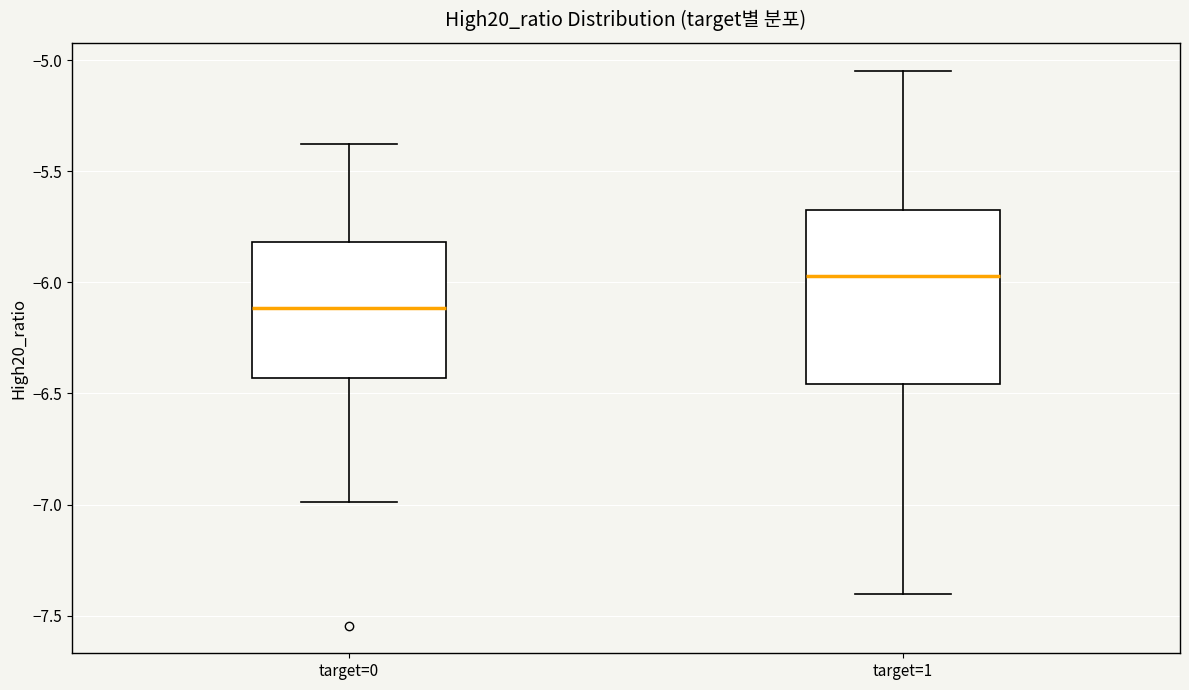

Reading left to right, transcribe this box plot: for each box, give where its median line is, the range the box spans, and where its two whiskers end, as read against the y-axis. The values are not printed on the chart, so give them approximately, as read against the axis.

target=0: median -6.10, box -6.45 to -5.80, whiskers -7.00 to -5.40
target=1: median -5.95, box -6.45 to -5.65, whiskers -7.40 to -5.05